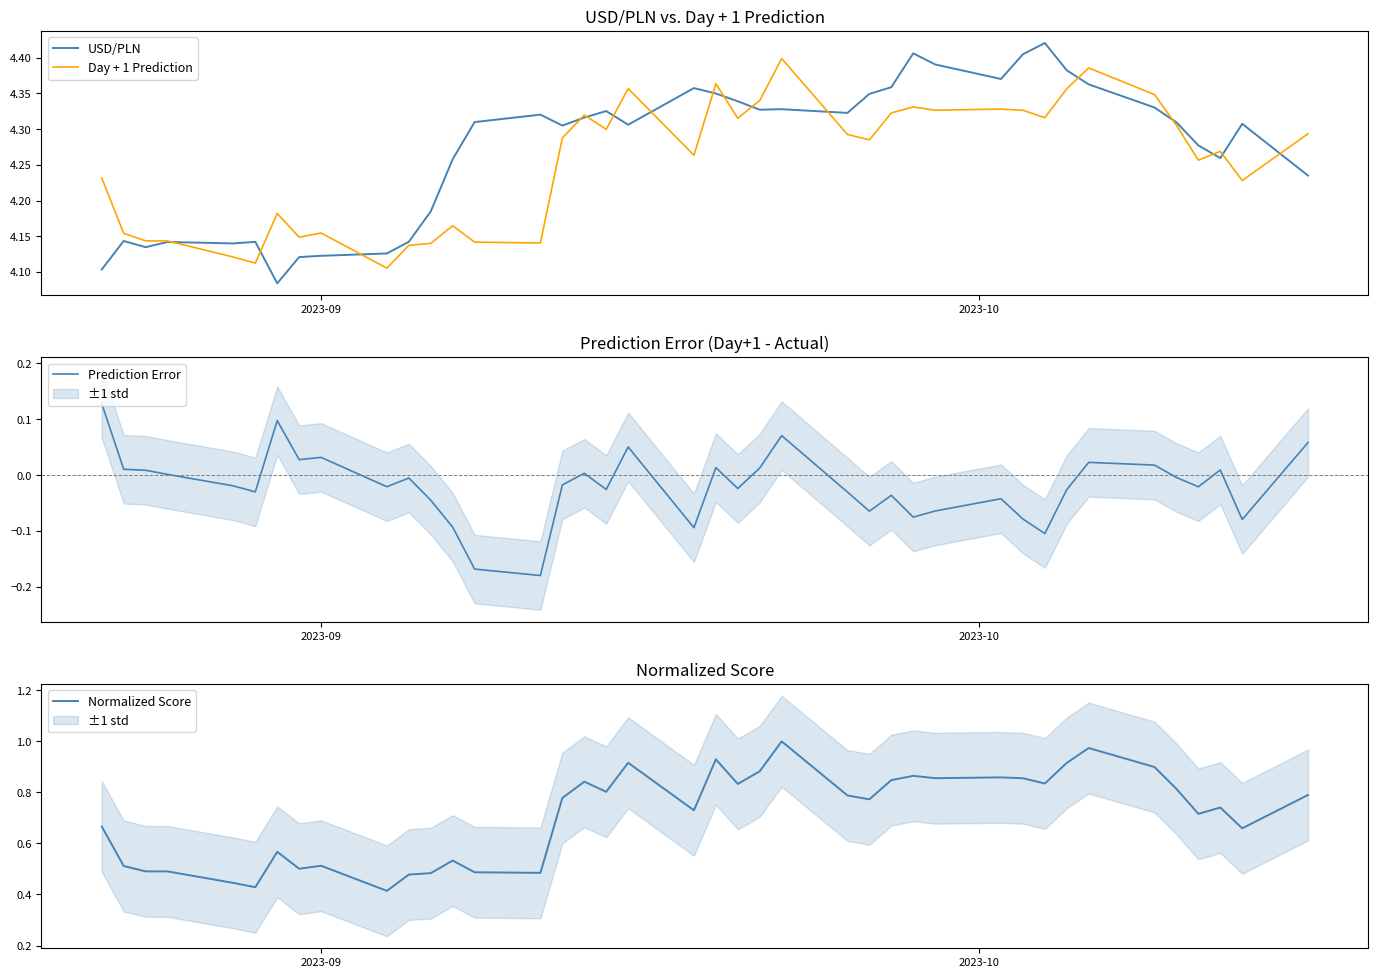

What is the greatest value displayed?

4.4